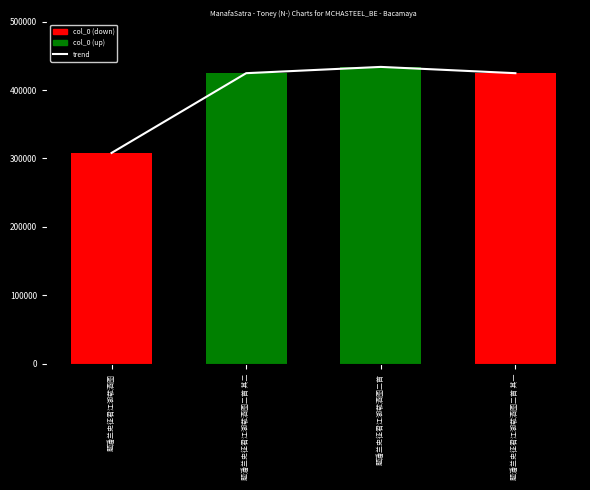

What is the sum of the col_0 values at 题潘兰史征君江湖载酒图二首 其二 and 题潘兰史征君江湖载酒图二首?

858311